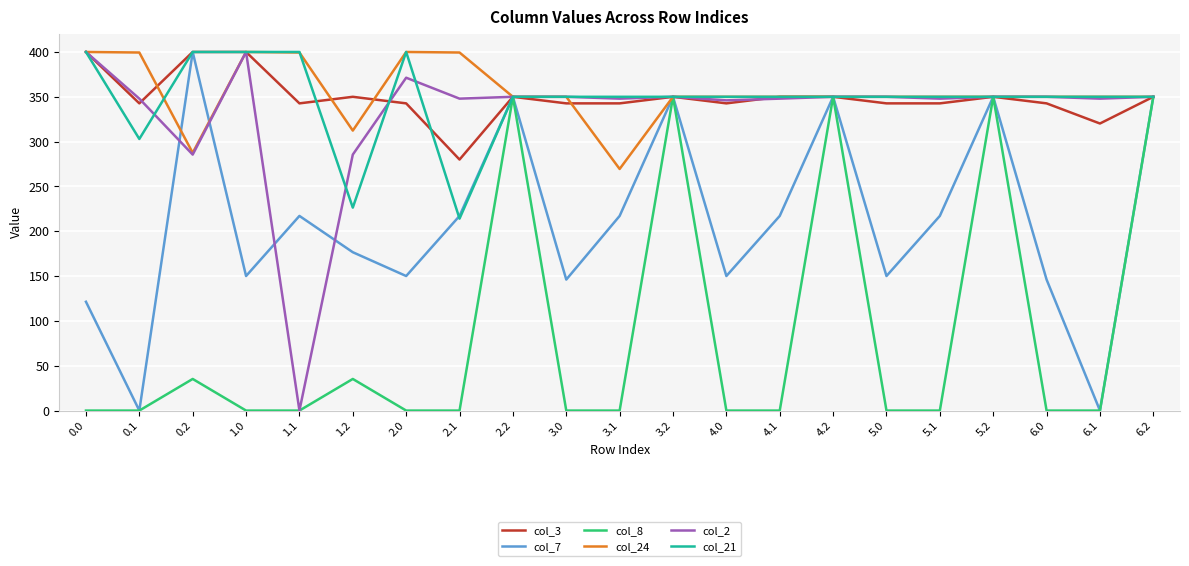

Is it true that col_8 equals -162.7 at 0.0?

False